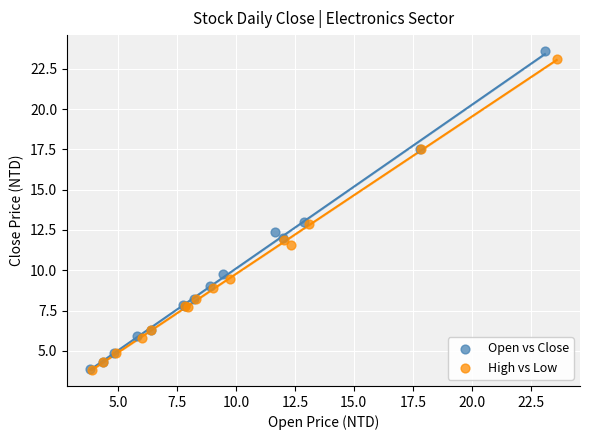

Which series has the widest spread of Y values?

Open vs Close